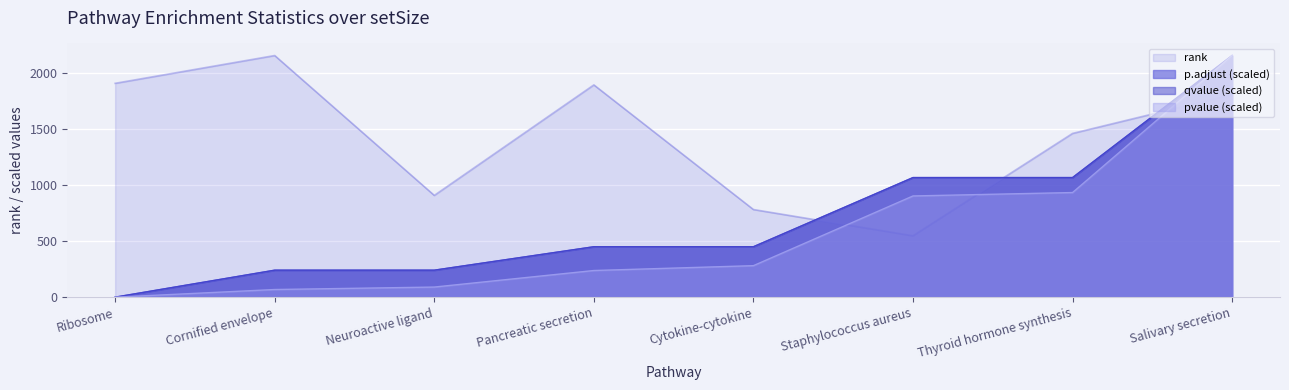

Does the chart display data point markers on the line(s)?

No